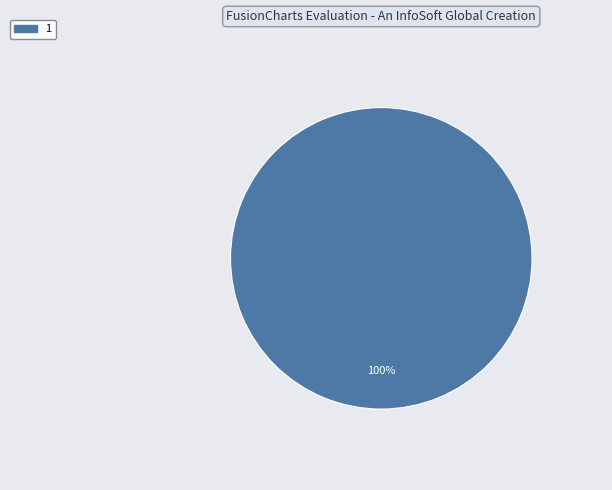

Does any single category account for the majority?

Yes